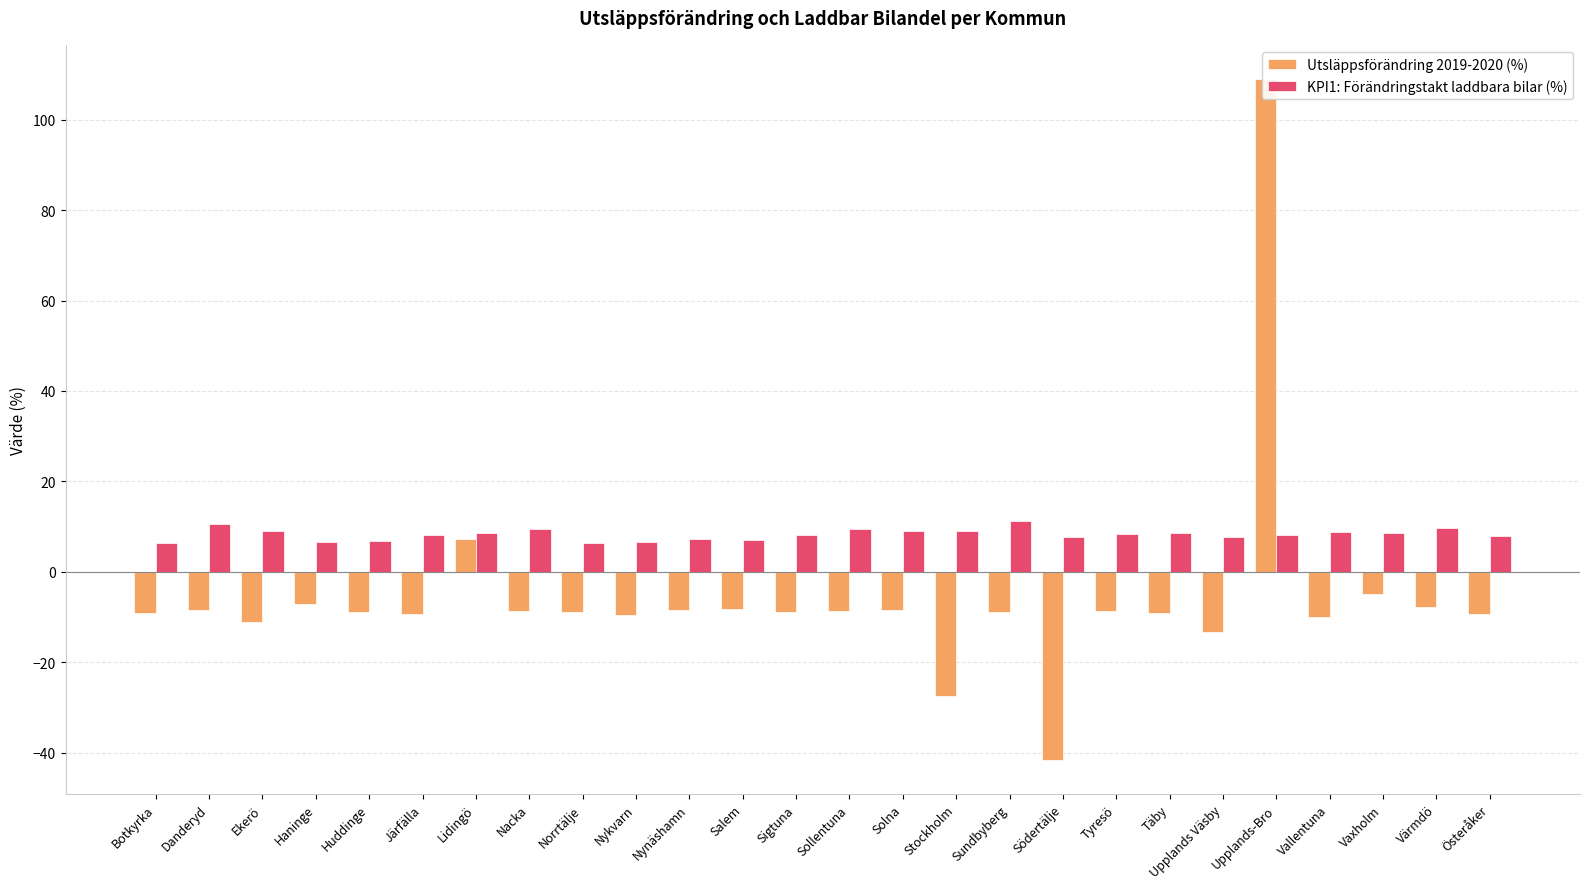

Where does the KPI1: Förändringstakt laddbara bilar (%) series first go above 8?

Danderyd